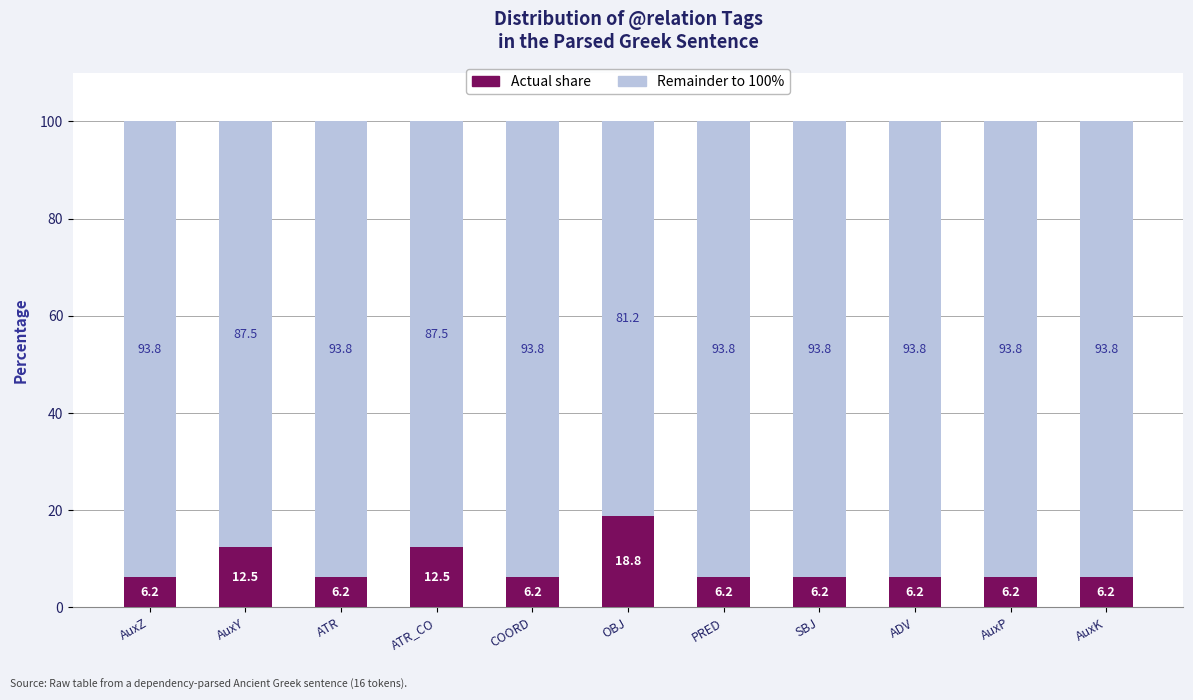

What is the average value of the Actual share series?

8.5